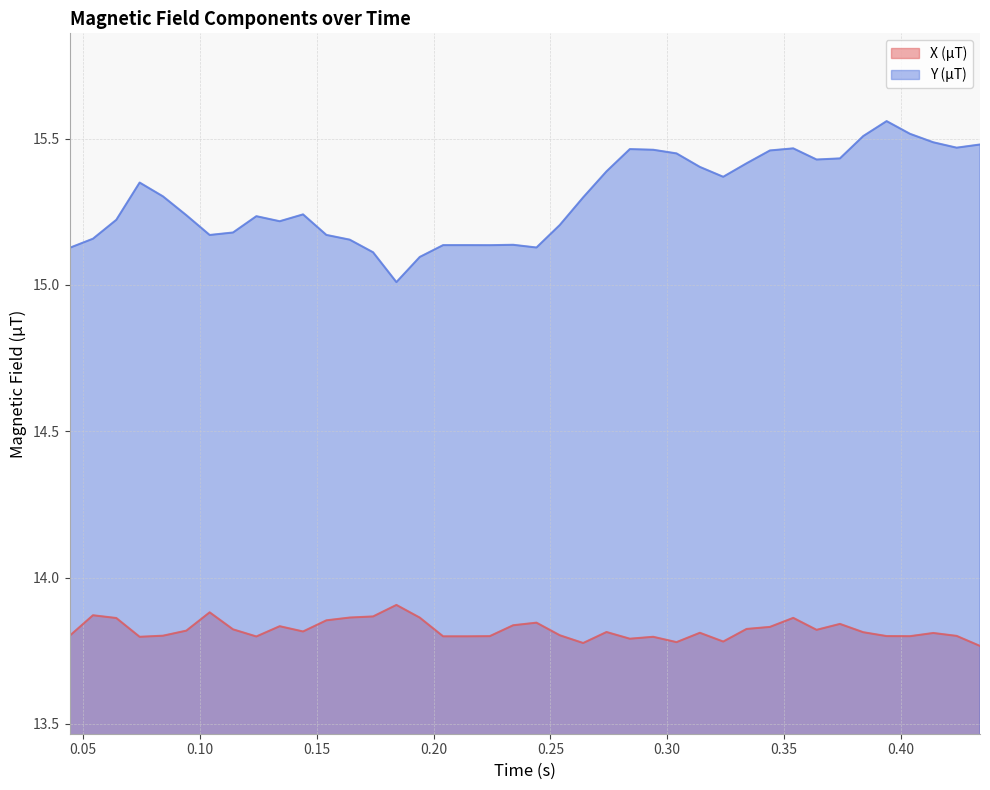

What are all the series names shown in the legend?

X (µT), Y (µT)